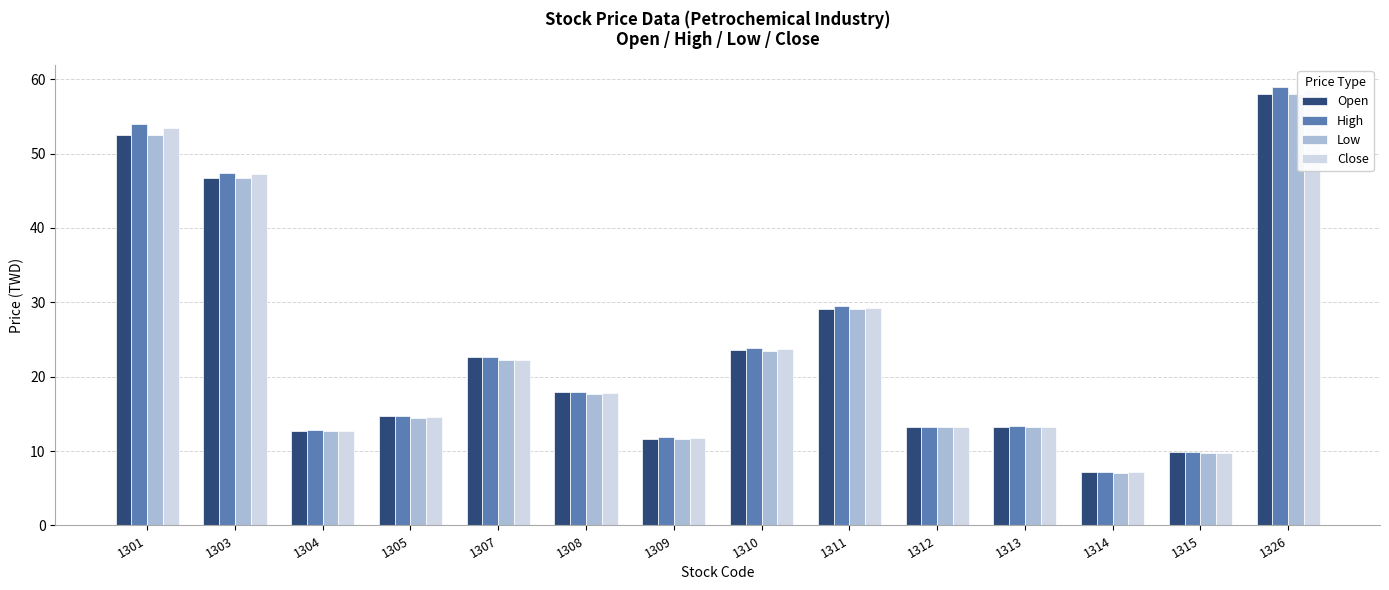

Rank the series by their maximum value, from highest to lowest.

High, Close, Open, Low